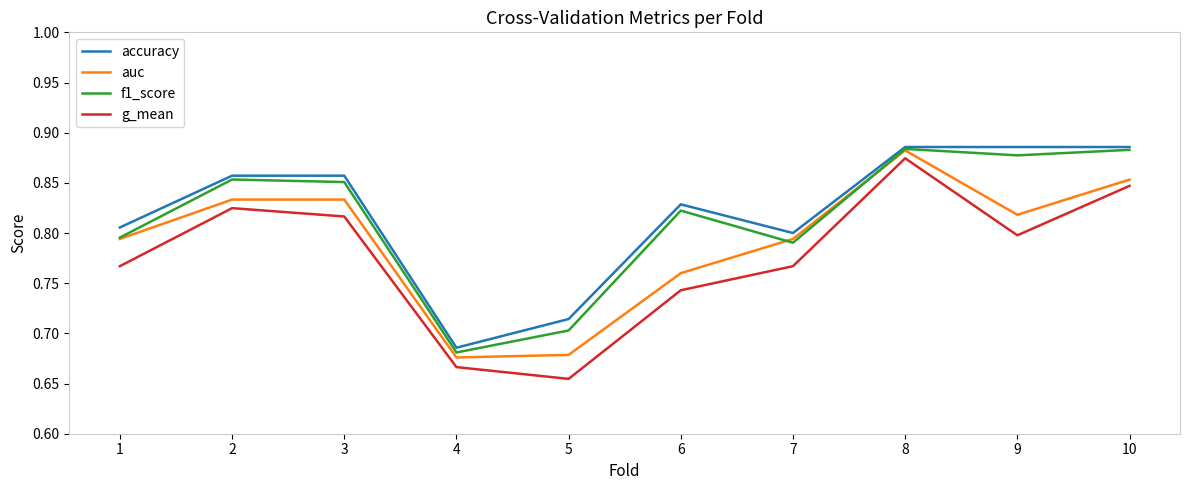

Count the number of categories in the chart.

10